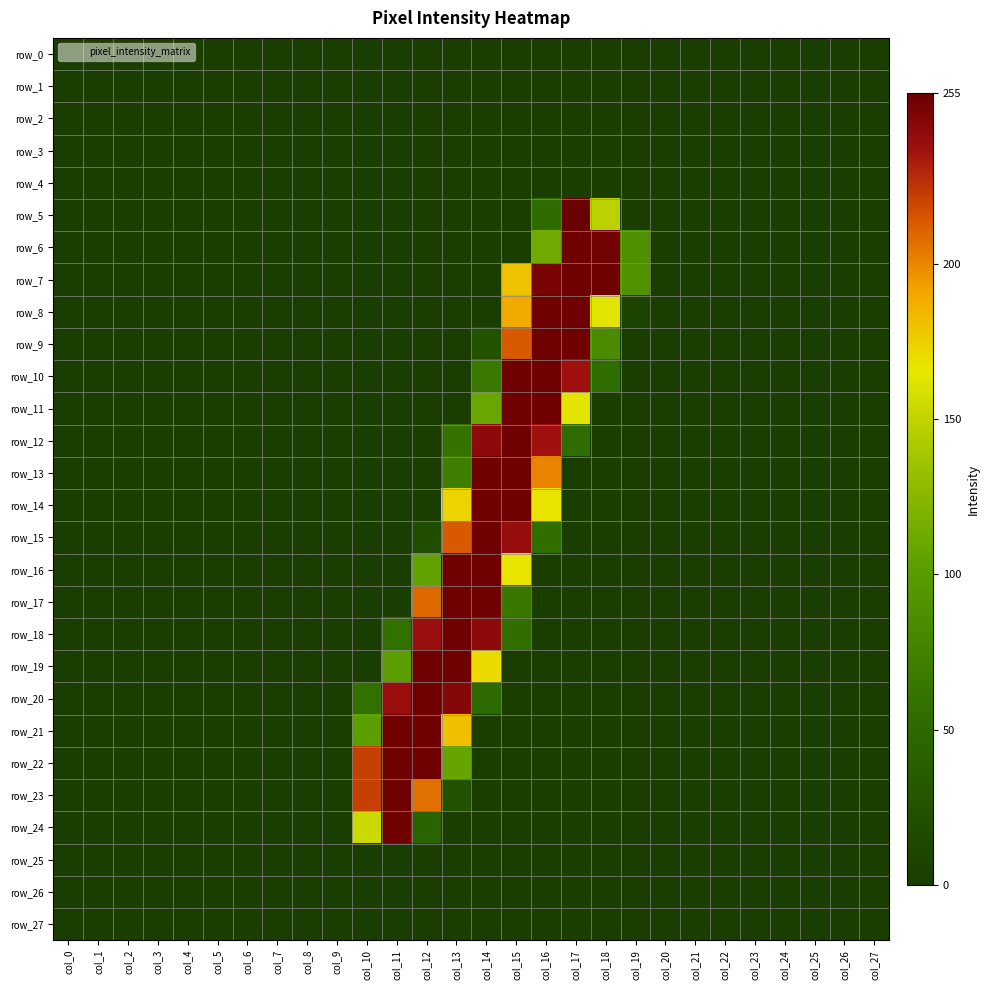

Reading left to right, list all the values displayed in this chart.

row_0: col_0=0	col_1=0	col_2=0	col_3=0	col_4=0	col_5=0	col_6=0	col_7=0	col_8=0	col_9=0	col_10=0	col_11=0	col_12=0	col_13=0	col_14=0	col_15=0	col_16=0	col_17=0	col_18=0	col_19=0	col_20=0	col_21=0	col_22=0	col_23=0	col_24=0	col_25=0	col_26=0	col_27=0
row_1: col_0=0	col_1=0	col_2=0	col_3=0	col_4=0	col_5=0	col_6=0	col_7=0	col_8=0	col_9=0	col_10=0	col_11=0	col_12=0	col_13=0	col_14=0	col_15=0	col_16=0	col_17=0	col_18=0	col_19=0	col_20=0	col_21=0	col_22=0	col_23=0	col_24=0	col_25=0	col_26=0	col_27=0
row_2: col_0=0	col_1=0	col_2=0	col_3=0	col_4=0	col_5=0	col_6=0	col_7=0	col_8=0	col_9=0	col_10=0	col_11=0	col_12=0	col_13=0	col_14=0	col_15=0	col_16=0	col_17=0	col_18=0	col_19=0	col_20=0	col_21=0	col_22=0	col_23=0	col_24=0	col_25=0	col_26=0	col_27=0
row_3: col_0=0	col_1=0	col_2=0	col_3=0	col_4=0	col_5=0	col_6=0	col_7=0	col_8=0	col_9=0	col_10=0	col_11=0	col_12=0	col_13=0	col_14=0	col_15=0	col_16=0	col_17=0	col_18=0	col_19=0	col_20=0	col_21=0	col_22=0	col_23=0	col_24=0	col_25=0	col_26=0	col_27=0
row_4: col_0=0	col_1=0	col_2=0	col_3=0	col_4=0	col_5=0	col_6=0	col_7=0	col_8=0	col_9=0	col_10=0	col_11=0	col_12=0	col_13=0	col_14=0	col_15=0	col_16=0	col_17=0	col_18=0	col_19=0	col_20=0	col_21=0	col_22=0	col_23=0	col_24=0	col_25=0	col_26=0	col_27=0
row_5: col_0=0	col_1=0	col_2=0	col_3=0	col_4=0	col_5=0	col_6=0	col_7=0	col_8=0	col_9=0	col_10=0	col_11=0	col_12=0	col_13=0	col_14=0	col_15=0	col_16=53	col_17=255	col_18=148	col_19=0	col_20=0	col_21=0	col_22=0	col_23=0	col_24=0	col_25=0	col_26=0	col_27=0
row_6: col_0=0	col_1=0	col_2=0	col_3=0	col_4=0	col_5=0	col_6=0	col_7=0	col_8=0	col_9=0	col_10=0	col_11=0	col_12=0	col_13=0	col_14=0	col_15=0	col_16=113	col_17=253	col_18=252	col_19=89	col_20=0	col_21=0	col_22=0	col_23=0	col_24=0	col_25=0	col_26=0	col_27=0
row_7: col_0=0	col_1=0	col_2=0	col_3=0	col_4=0	col_5=0	col_6=0	col_7=0	col_8=0	col_9=0	col_10=0	col_11=0	col_12=0	col_13=0	col_14=0	col_15=180	col_16=250	col_17=253	col_18=253	col_19=91	col_20=0	col_21=0	col_22=0	col_23=0	col_24=0	col_25=0	col_26=0	col_27=0
row_8: col_0=0	col_1=0	col_2=0	col_3=0	col_4=0	col_5=0	col_6=0	col_7=0	col_8=0	col_9=0	col_10=0	col_11=0	col_12=0	col_13=0	col_14=0	col_15=189	col_16=253	col_17=253	col_18=163	col_19=7	col_20=0	col_21=0	col_22=0	col_23=0	col_24=0	col_25=0	col_26=0	col_27=0
row_9: col_0=0	col_1=0	col_2=0	col_3=0	col_4=0	col_5=0	col_6=0	col_7=0	col_8=0	col_9=0	col_10=0	col_11=0	col_12=0	col_13=0	col_14=26	col_15=214	col_16=253	col_17=253	col_18=84	col_19=0	col_20=0	col_21=0	col_22=0	col_23=0	col_24=0	col_25=0	col_26=0	col_27=0
row_10: col_0=0	col_1=0	col_2=0	col_3=0	col_4=0	col_5=0	col_6=0	col_7=0	col_8=0	col_9=0	col_10=0	col_11=0	col_12=0	col_13=0	col_14=66	col_15=253	col_16=253	col_17=237	col_18=54	col_19=0	col_20=0	col_21=0	col_22=0	col_23=0	col_24=0	col_25=0	col_26=0	col_27=0
row_11: col_0=0	col_1=0	col_2=0	col_3=0	col_4=0	col_5=0	col_6=0	col_7=0	col_8=0	col_9=0	col_10=0	col_11=0	col_12=0	col_13=0	col_14=110	col_15=253	col_16=253	col_17=164	col_18=0	col_19=0	col_20=0	col_21=0	col_22=0	col_23=0	col_24=0	col_25=0	col_26=0	col_27=0
row_12: col_0=0	col_1=0	col_2=0	col_3=0	col_4=0	col_5=0	col_6=0	col_7=0	col_8=0	col_9=0	col_10=0	col_11=0	col_12=0	col_13=60	col_14=243	col_15=253	col_16=237	col_17=54	col_18=0	col_19=0	col_20=0	col_21=0	col_22=0	col_23=0	col_24=0	col_25=0	col_26=0	col_27=0
row_13: col_0=0	col_1=0	col_2=0	col_3=0	col_4=0	col_5=0	col_6=0	col_7=0	col_8=0	col_9=0	col_10=0	col_11=0	col_12=0	col_13=72	col_14=253	col_15=253	col_16=201	col_17=0	col_18=0	col_19=0	col_20=0	col_21=0	col_22=0	col_23=0	col_24=0	col_25=0	col_26=0	col_27=0
row_14: col_0=0	col_1=0	col_2=0	col_3=0	col_4=0	col_5=0	col_6=0	col_7=0	col_8=0	col_9=0	col_10=0	col_11=0	col_12=0	col_13=173	col_14=253	col_15=253	col_16=167	col_17=0	col_18=0	col_19=0	col_20=0	col_21=0	col_22=0	col_23=0	col_24=0	col_25=0	col_26=0	col_27=0
row_15: col_0=0	col_1=0	col_2=0	col_3=0	col_4=0	col_5=0	col_6=0	col_7=0	col_8=0	col_9=0	col_10=0	col_11=0	col_12=19	col_13=214	col_14=253	col_15=240	col_16=55	col_17=0	col_18=0	col_19=0	col_20=0	col_21=0	col_22=0	col_23=0	col_24=0	col_25=0	col_26=0	col_27=0
row_16: col_0=0	col_1=0	col_2=0	col_3=0	col_4=0	col_5=0	col_6=0	col_7=0	col_8=0	col_9=0	col_10=0	col_11=0	col_12=106	col_13=253	col_14=253	col_15=167	col_16=0	col_17=0	col_18=0	col_19=0	col_20=0	col_21=0	col_22=0	col_23=0	col_24=0	col_25=0	col_26=0	col_27=0
row_17: col_0=0	col_1=0	col_2=0	col_3=0	col_4=0	col_5=0	col_6=0	col_7=0	col_8=0	col_9=0	col_10=0	col_11=0	col_12=209	col_13=253	col_14=253	col_15=65	col_16=0	col_17=0	col_18=0	col_19=0	col_20=0	col_21=0	col_22=0	col_23=0	col_24=0	col_25=0	col_26=0	col_27=0
row_18: col_0=0	col_1=0	col_2=0	col_3=0	col_4=0	col_5=0	col_6=0	col_7=0	col_8=0	col_9=0	col_10=0	col_11=57	col_12=239	col_13=253	col_14=243	col_15=55	col_16=0	col_17=0	col_18=0	col_19=0	col_20=0	col_21=0	col_22=0	col_23=0	col_24=0	col_25=0	col_26=0	col_27=0
row_19: col_0=0	col_1=0	col_2=0	col_3=0	col_4=0	col_5=0	col_6=0	col_7=0	col_8=0	col_9=0	col_10=0	col_11=102	col_12=253	col_13=253	col_14=171	col_15=0	col_16=0	col_17=0	col_18=0	col_19=0	col_20=0	col_21=0	col_22=0	col_23=0	col_24=0	col_25=0	col_26=0	col_27=0
row_20: col_0=0	col_1=0	col_2=0	col_3=0	col_4=0	col_5=0	col_6=0	col_7=0	col_8=0	col_9=0	col_10=57	col_11=239	col_12=253	col_13=246	col_14=52	col_15=0	col_16=0	col_17=0	col_18=0	col_19=0	col_20=0	col_21=0	col_22=0	col_23=0	col_24=0	col_25=0	col_26=0	col_27=0
row_21: col_0=0	col_1=0	col_2=0	col_3=0	col_4=0	col_5=0	col_6=0	col_7=0	col_8=0	col_9=0	col_10=102	col_11=253	col_12=253	col_13=181	col_14=0	col_15=0	col_16=0	col_17=0	col_18=0	col_19=0	col_20=0	col_21=0	col_22=0	col_23=0	col_24=0	col_25=0	col_26=0	col_27=0
row_22: col_0=0	col_1=0	col_2=0	col_3=0	col_4=0	col_5=0	col_6=0	col_7=0	col_8=0	col_9=0	col_10=222	col_11=253	col_12=253	col_13=108	col_14=0	col_15=0	col_16=0	col_17=0	col_18=0	col_19=0	col_20=0	col_21=0	col_22=0	col_23=0	col_24=0	col_25=0	col_26=0	col_27=0
row_23: col_0=0	col_1=0	col_2=0	col_3=0	col_4=0	col_5=0	col_6=0	col_7=0	col_8=0	col_9=0	col_10=222	col_11=253	col_12=207	col_13=24	col_14=0	col_15=0	col_16=0	col_17=0	col_18=0	col_19=0	col_20=0	col_21=0	col_22=0	col_23=0	col_24=0	col_25=0	col_26=0	col_27=0
row_24: col_0=0	col_1=0	col_2=0	col_3=0	col_4=0	col_5=0	col_6=0	col_7=0	col_8=0	col_9=0	col_10=154	col_11=253	col_12=45	col_13=0	col_14=0	col_15=0	col_16=0	col_17=0	col_18=0	col_19=0	col_20=0	col_21=0	col_22=0	col_23=0	col_24=0	col_25=0	col_26=0	col_27=0
row_25: col_0=0	col_1=0	col_2=0	col_3=0	col_4=0	col_5=0	col_6=0	col_7=0	col_8=0	col_9=0	col_10=0	col_11=0	col_12=0	col_13=0	col_14=0	col_15=0	col_16=0	col_17=0	col_18=0	col_19=0	col_20=0	col_21=0	col_22=0	col_23=0	col_24=0	col_25=0	col_26=0	col_27=0
row_26: col_0=0	col_1=0	col_2=0	col_3=0	col_4=0	col_5=0	col_6=0	col_7=0	col_8=0	col_9=0	col_10=0	col_11=0	col_12=0	col_13=0	col_14=0	col_15=0	col_16=0	col_17=0	col_18=0	col_19=0	col_20=0	col_21=0	col_22=0	col_23=0	col_24=0	col_25=0	col_26=0	col_27=0
row_27: col_0=0	col_1=0	col_2=0	col_3=0	col_4=0	col_5=0	col_6=0	col_7=0	col_8=0	col_9=0	col_10=0	col_11=0	col_12=0	col_13=0	col_14=0	col_15=0	col_16=0	col_17=0	col_18=0	col_19=0	col_20=0	col_21=0	col_22=0	col_23=0	col_24=0	col_25=0	col_26=0	col_27=0